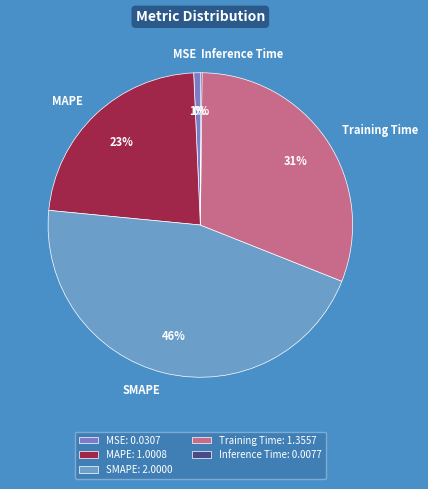

Does MSE represent more than half of the total?

No